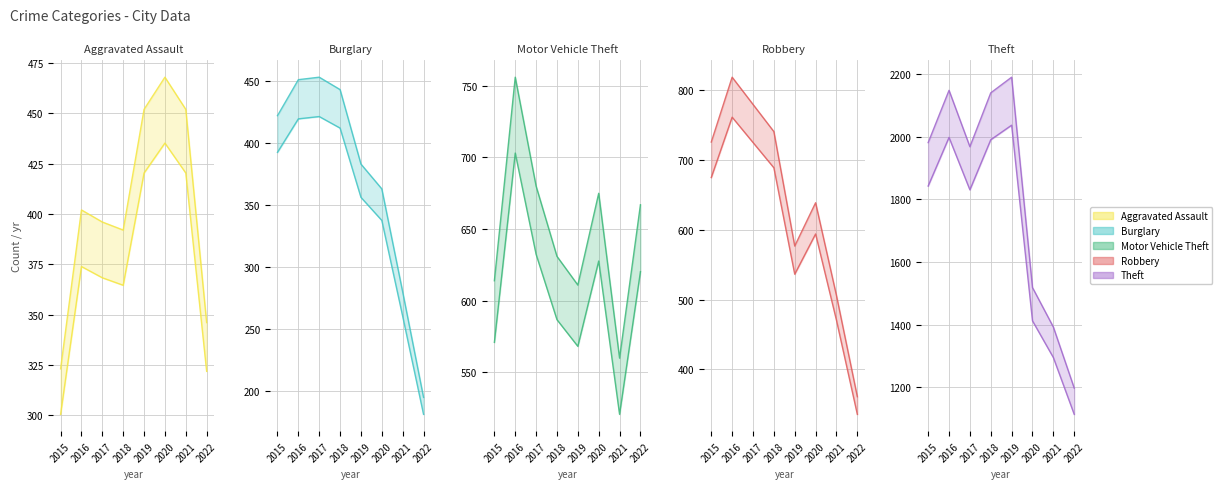

True or false: Aggravated Assault and Robbery intersect in this chart.

False